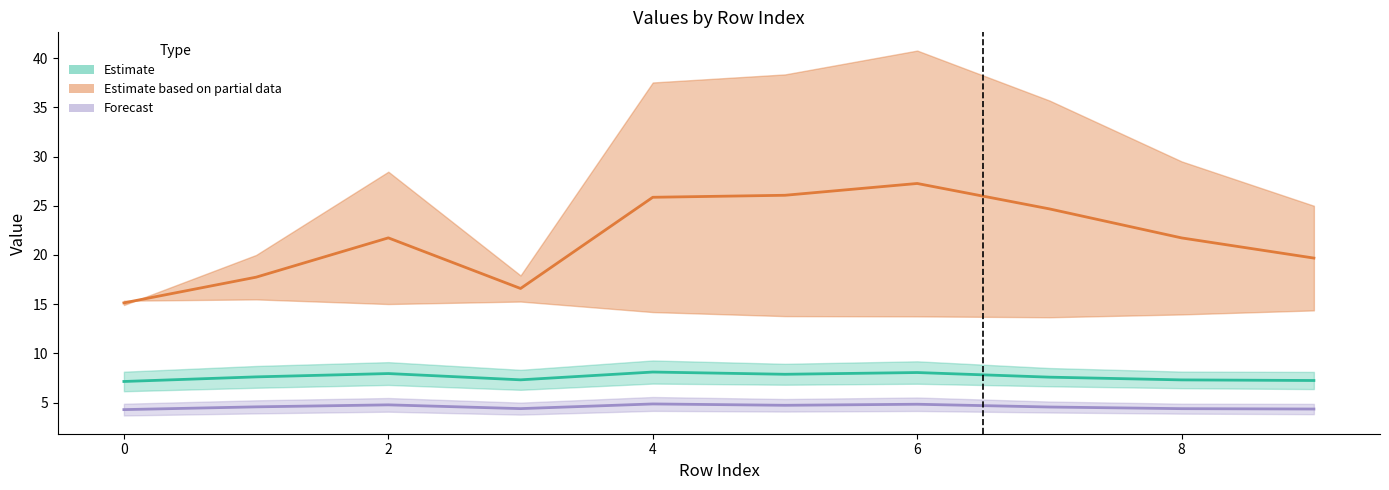

What is the difference between the second highest and minimum values in the col_30_vals series?

10.9